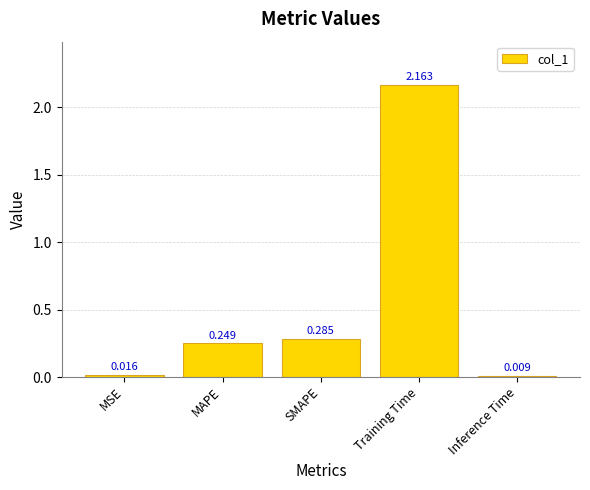

Rank the categories by value from highest to lowest.

Training Time, SMAPE, MAPE, MSE, Inference Time